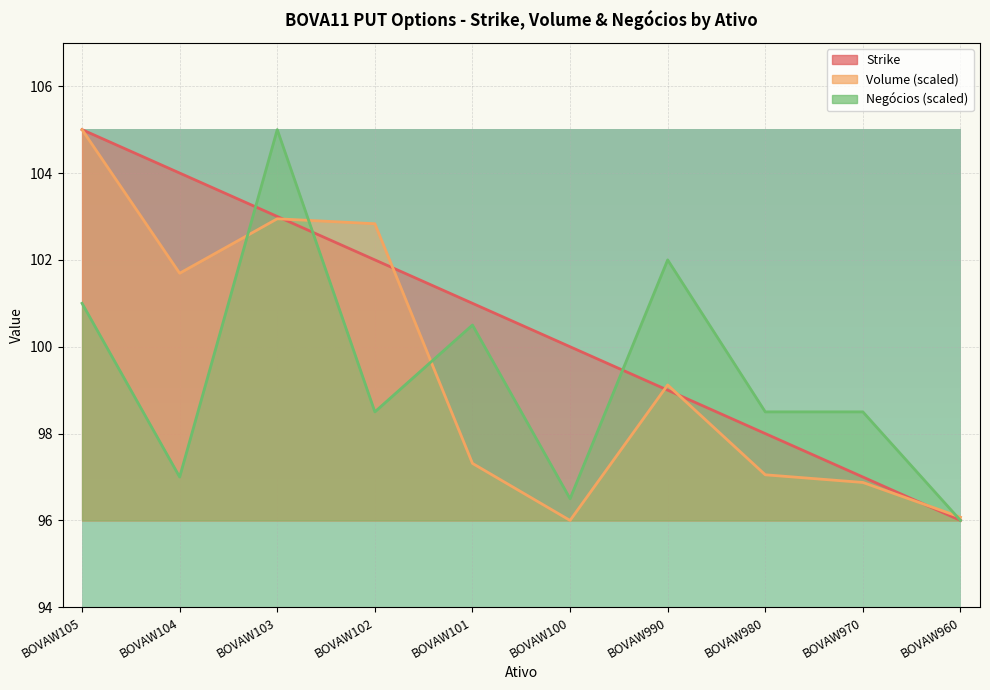

Which series has the widest spread of values?

Strike